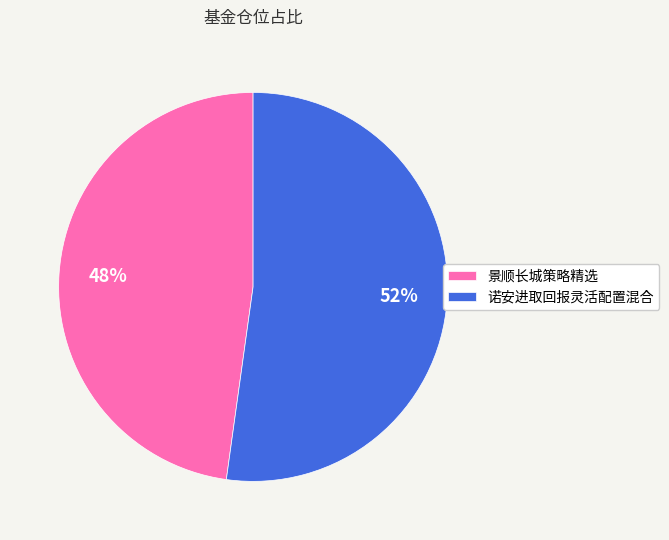

True or false: 景顺长城策略精选 accounts for 33% of the total.

False